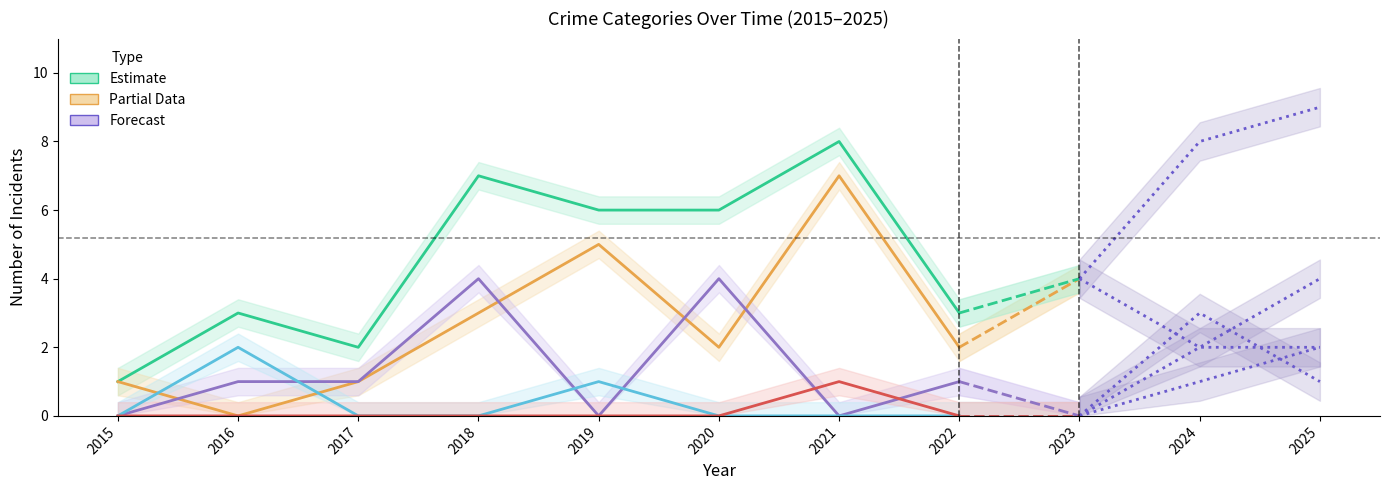

Is it true that Total equals 12 at 2025?

False